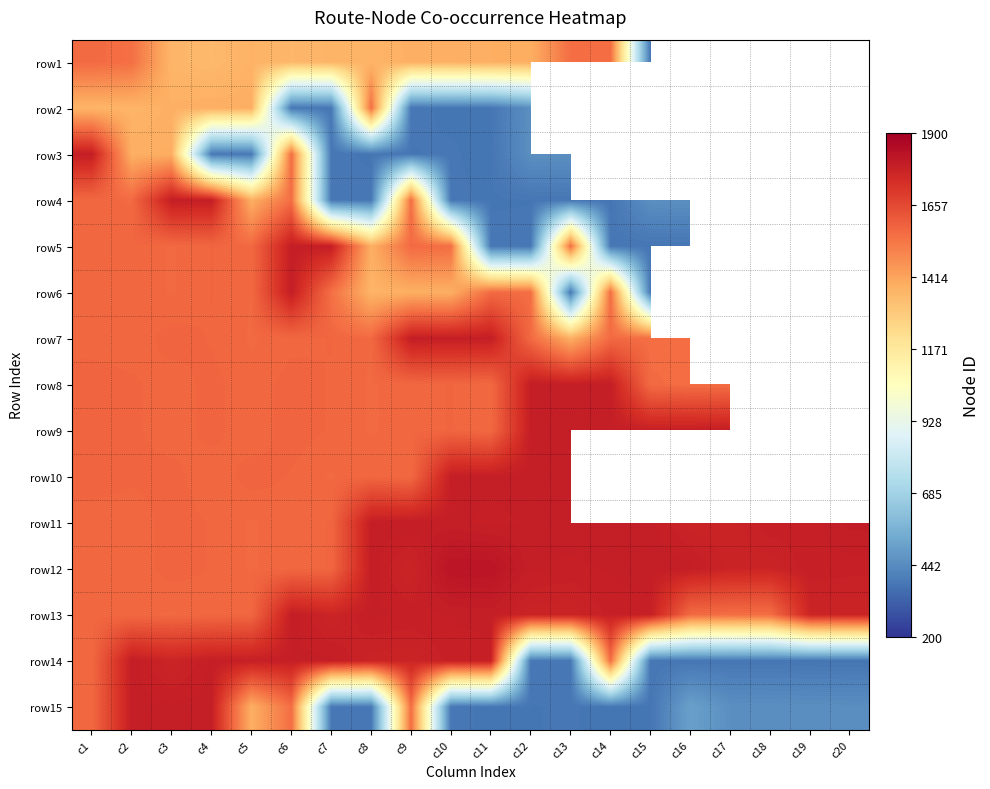

What is the difference between the second highest and second lowest values in the row15 series?

1413.0